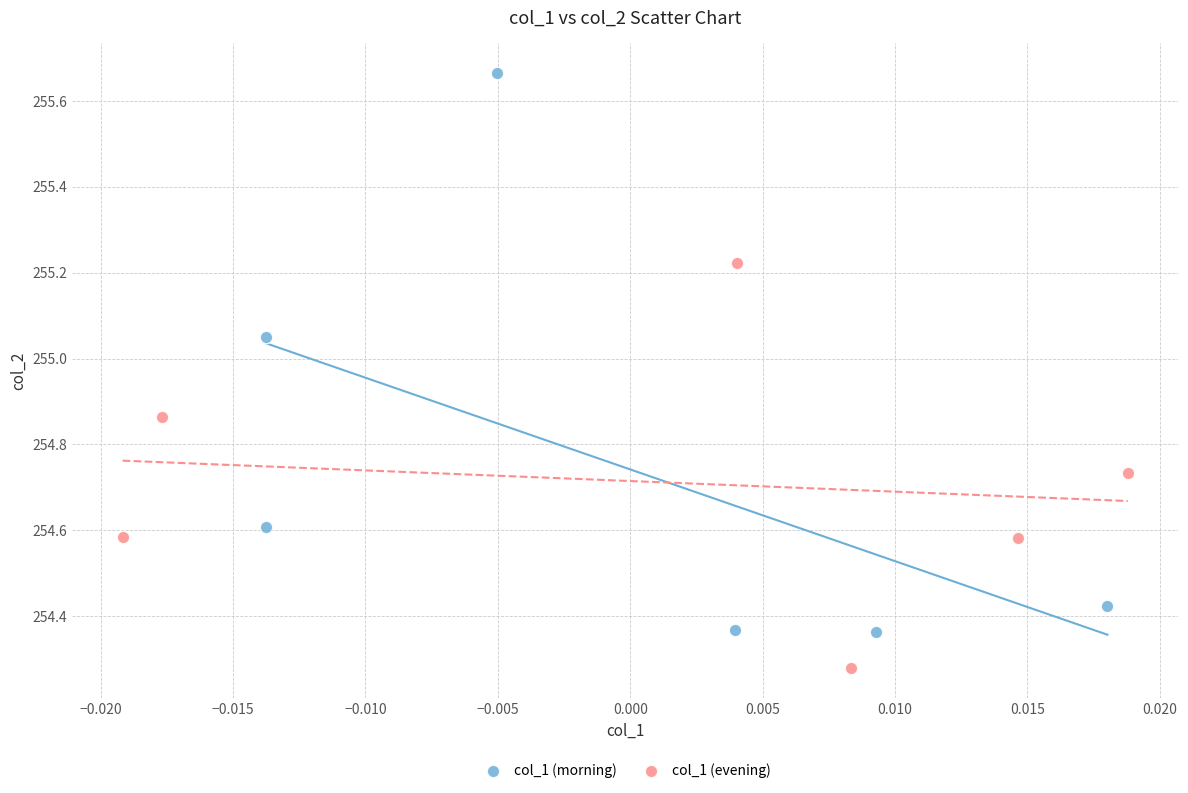

Which series reaches the minimum Y coordinate?

col_1 (evening)